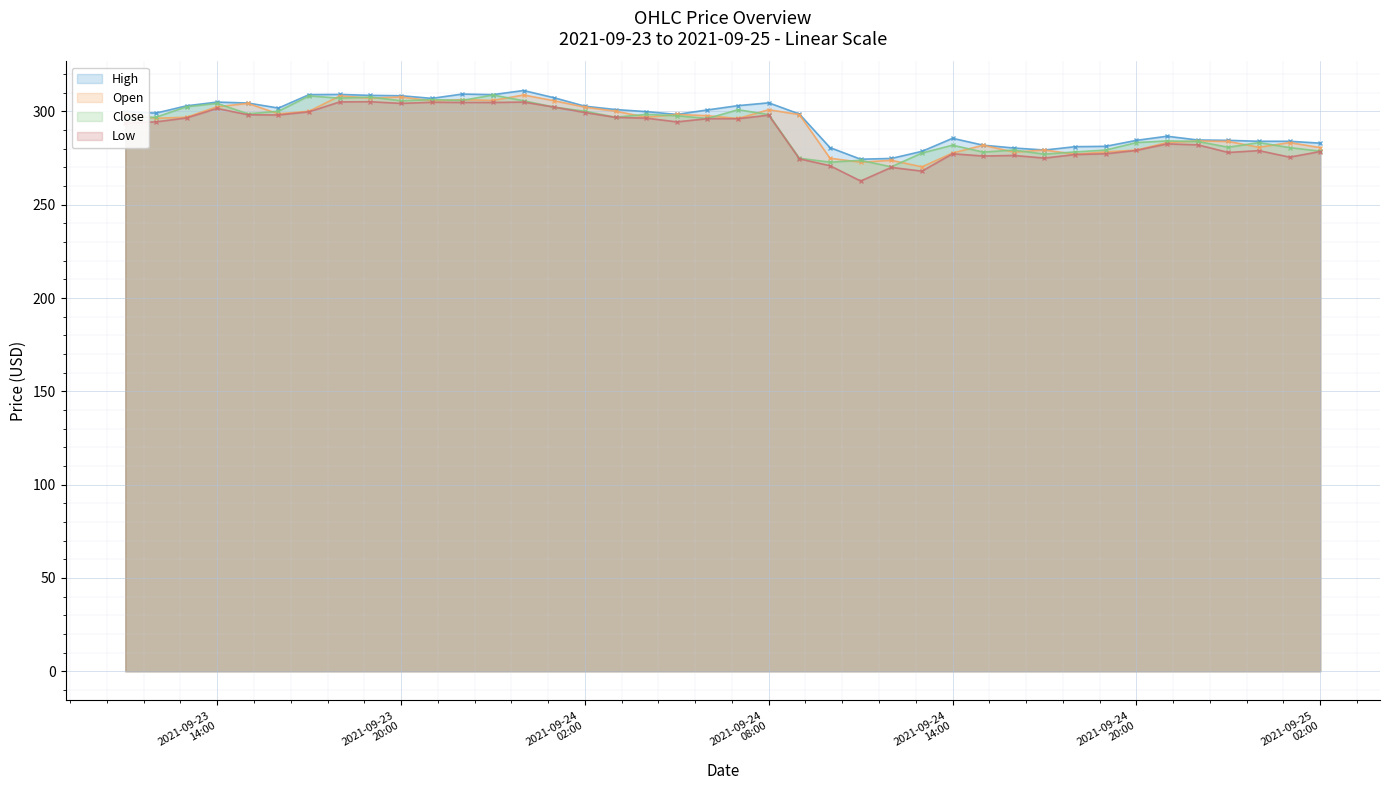

True or false: High and Low cross at least once.

False